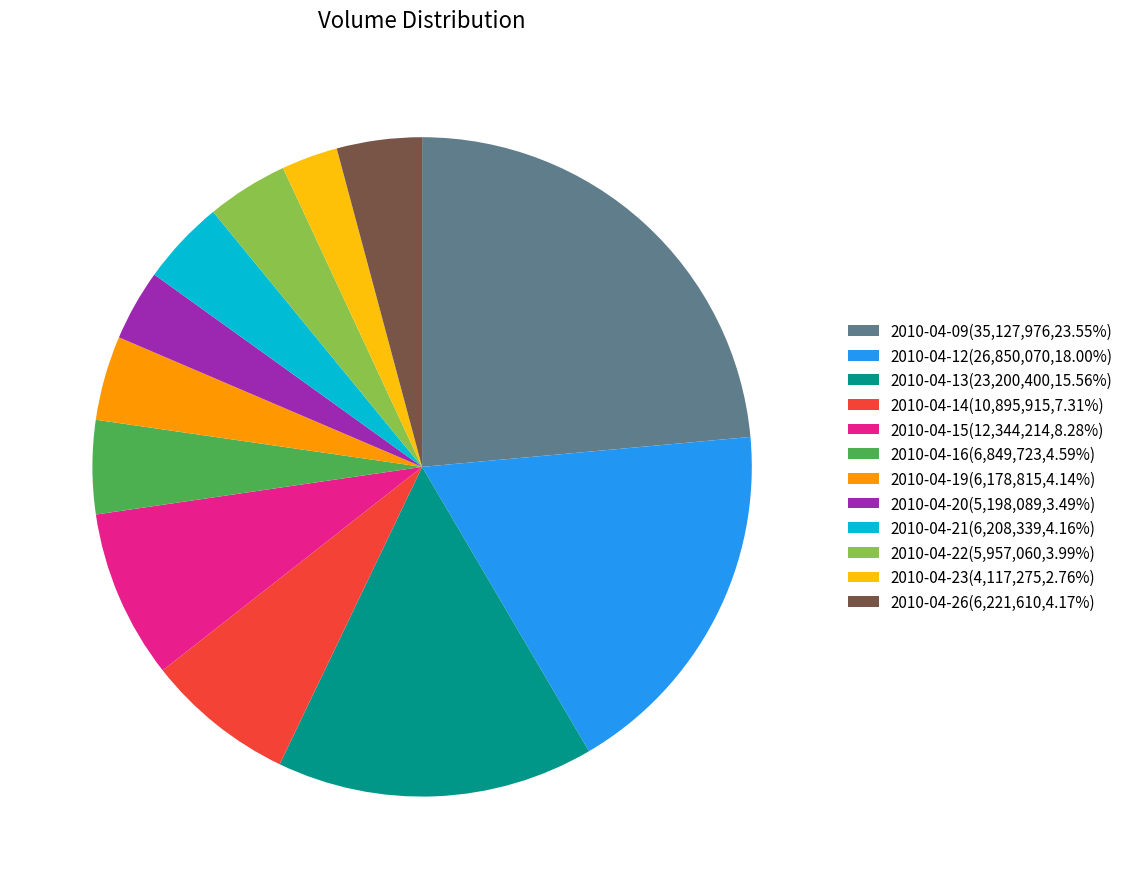

Approximately how many times larger is the value at 2010-04-15(12,344,214,8.28%) compared to 2010-04-14(10,895,915,7.31%)?

1.1